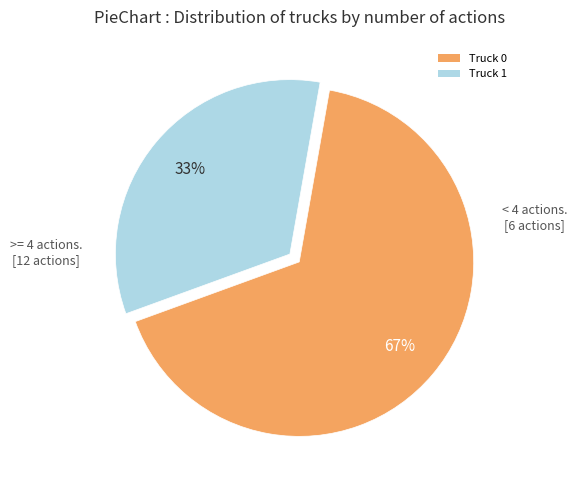

Which slice is the smallest?

Truck 1